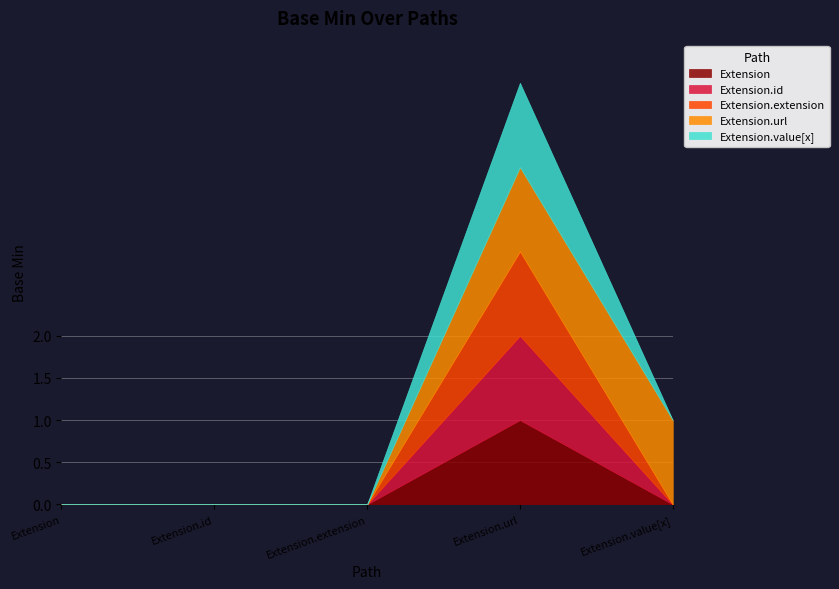

The Extension.extension series shows 0 at Extension.id. True or false?

True